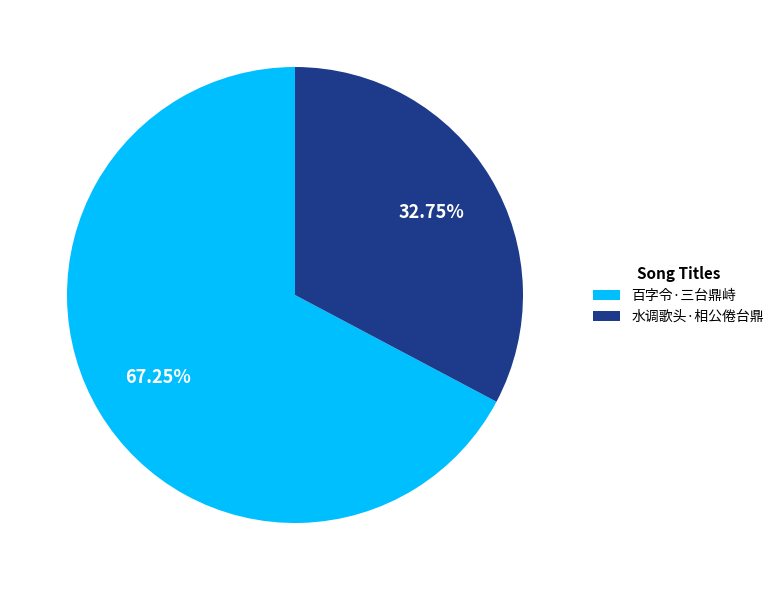

To the nearest percent, what portion does 百字令·三台鼎峙 represent?

67%